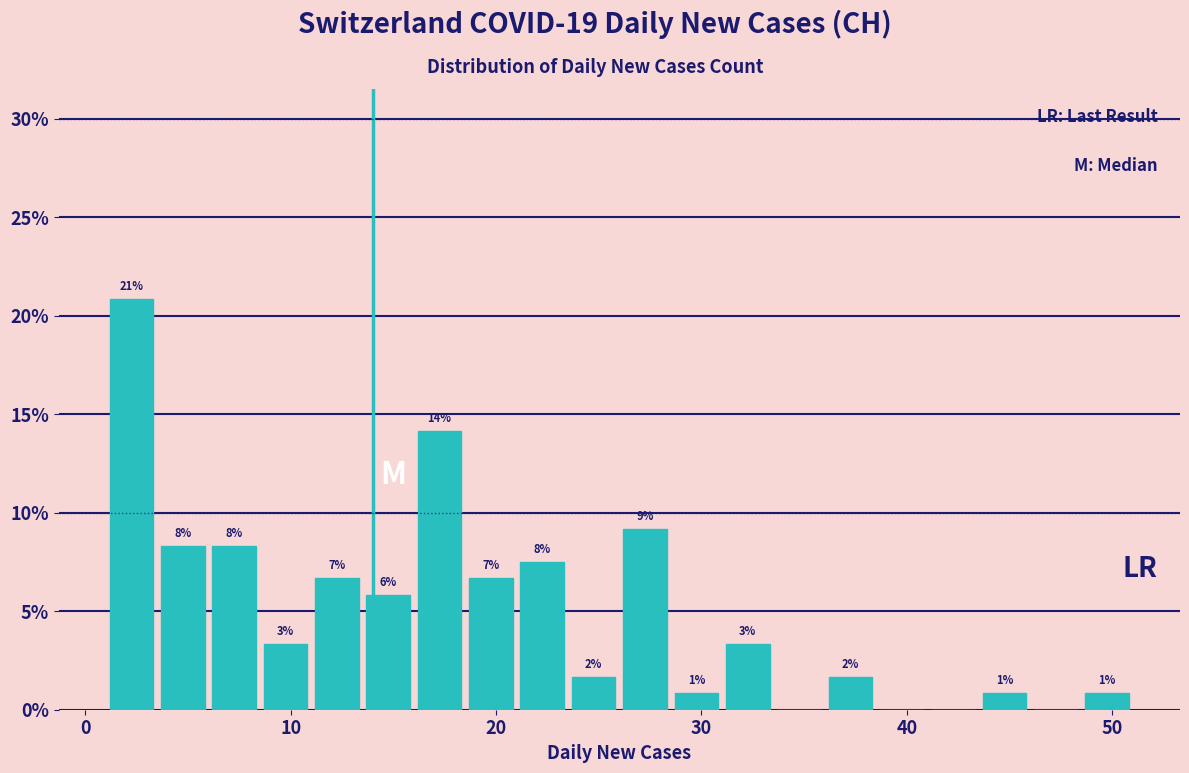

Read against the x-axis, roughly where is the centre of the tallest bar?

2